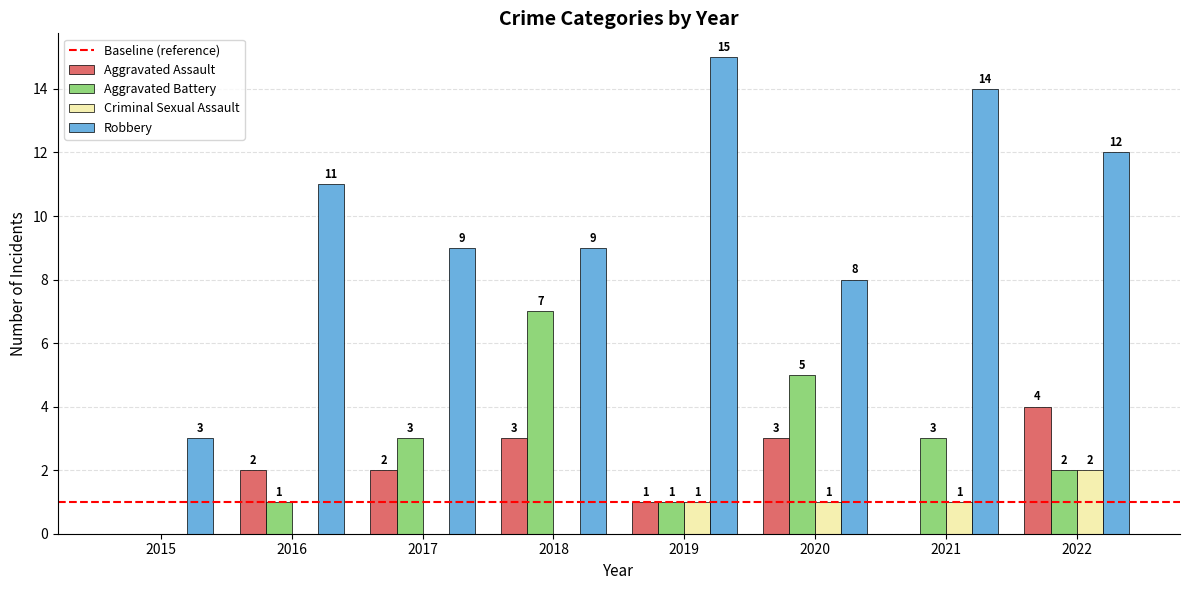

At which category is the sum across all series the highest?

2022